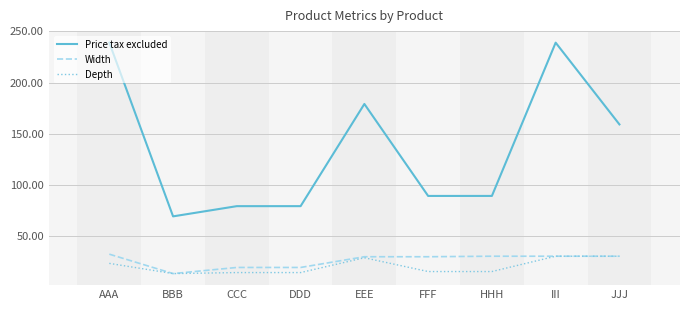

Rank the series at FFF from lowest to highest value.

Depth, Width, Price tax excluded